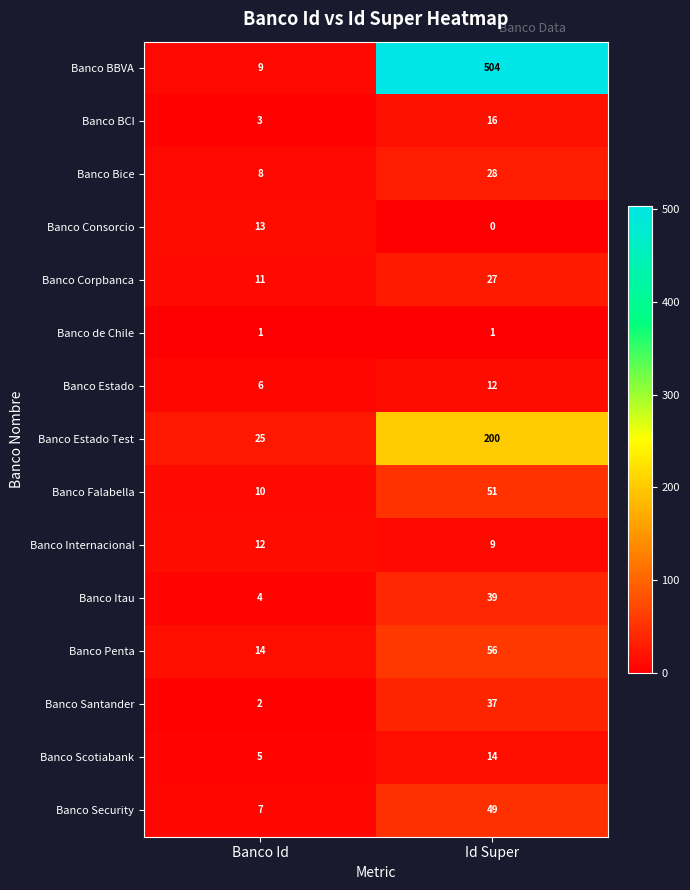

How many distinct data groups are displayed?

15